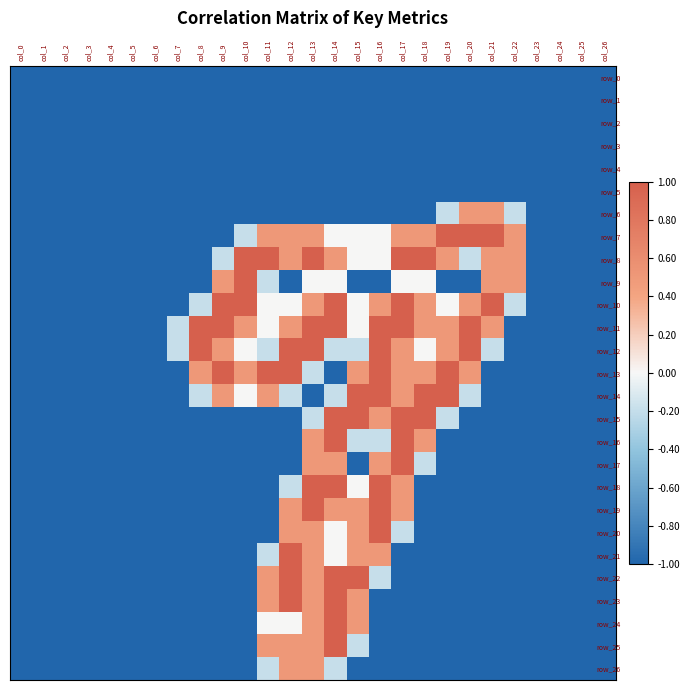

At which label is row_2 closest to 0?

col_0